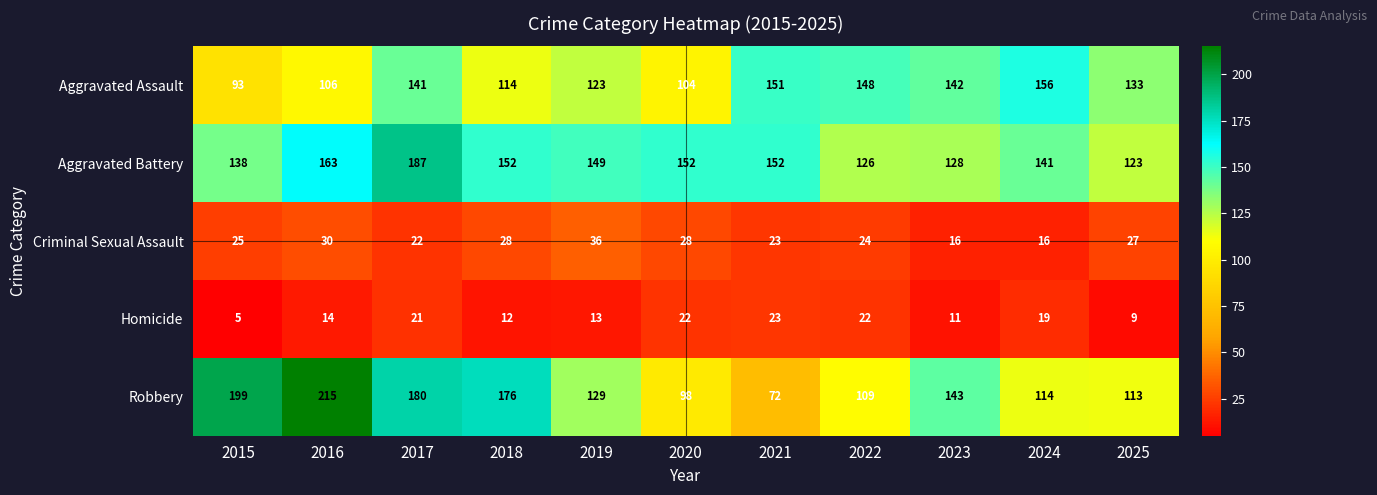

At how many categories does at least one series exceed 73?

11